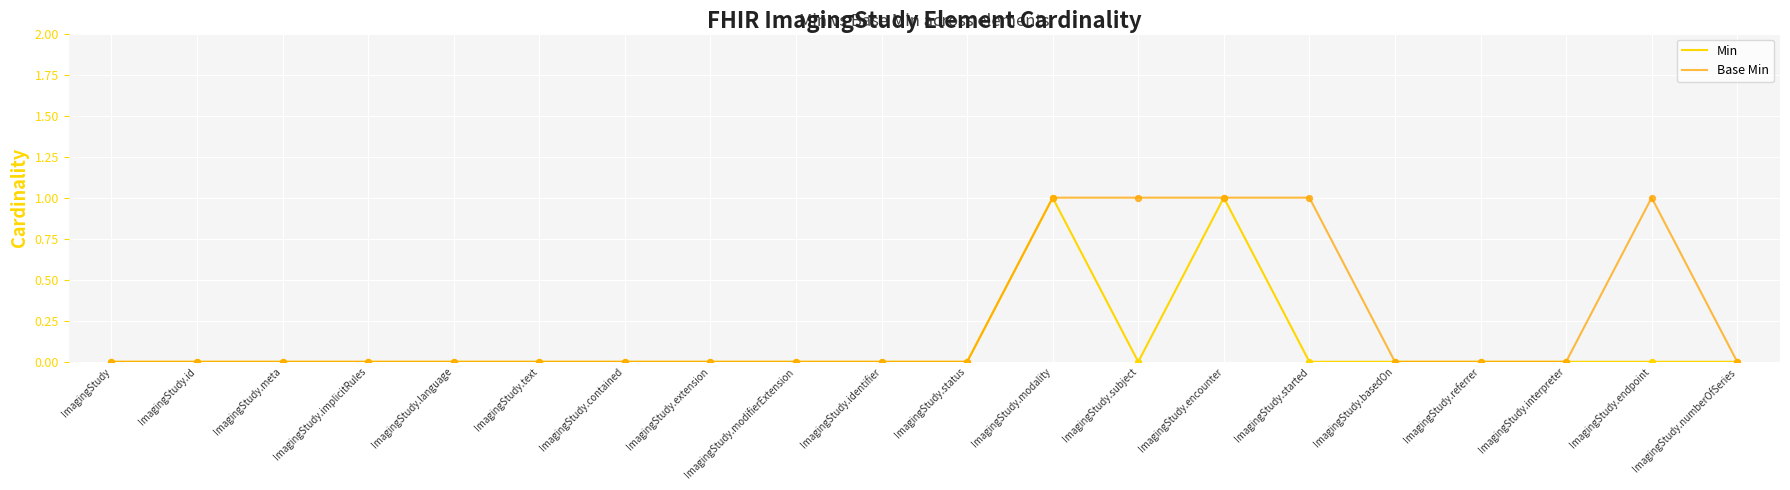

What position from the right is ImagingStudy.text?

15